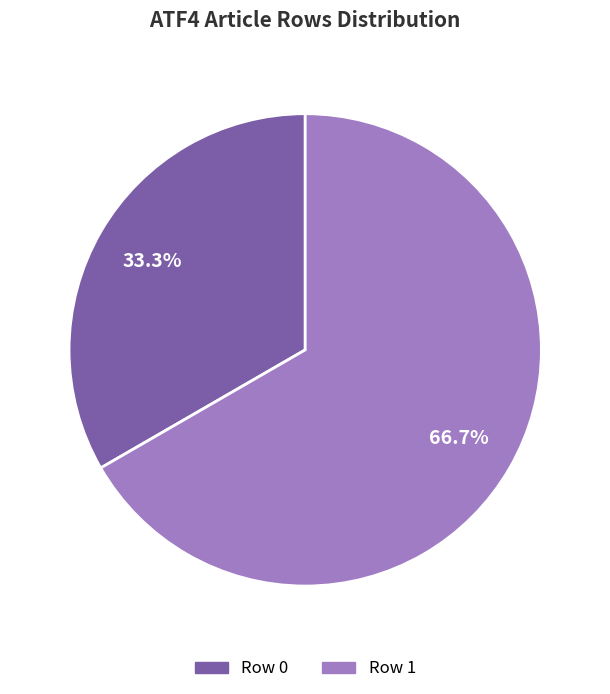

Which category has the biggest portion of the pie?

Row 1